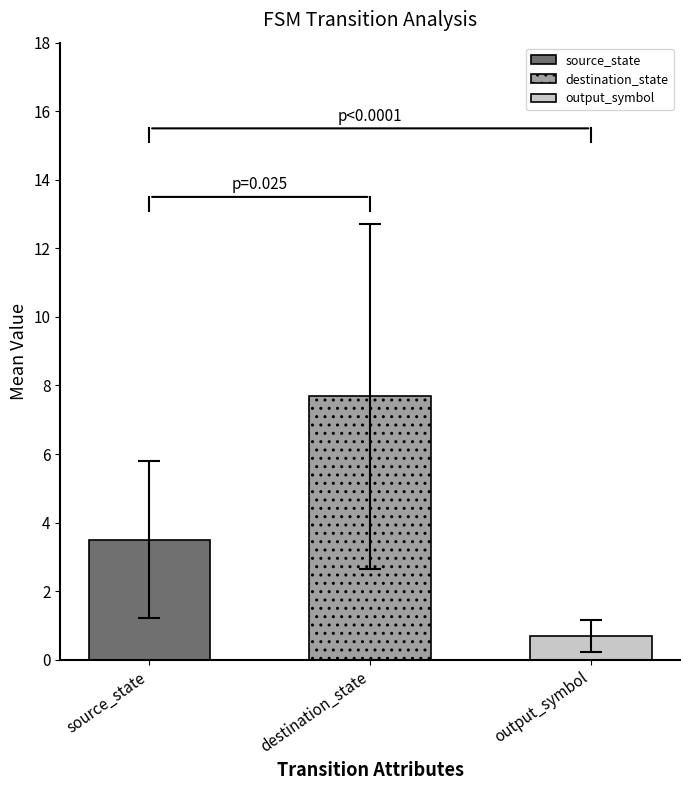

What is the average value of the destination_state series?

8